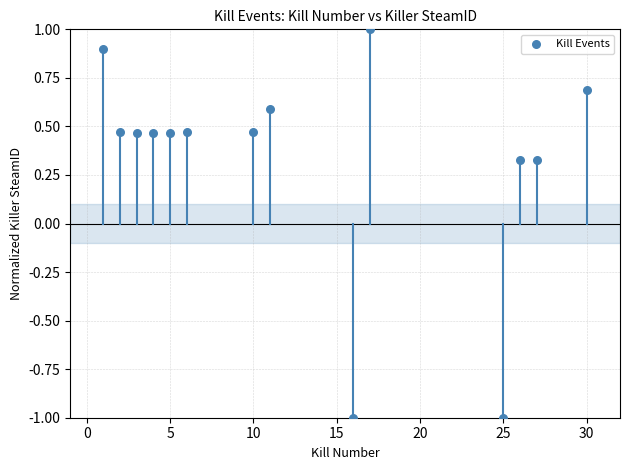

What is the range of Y values (max minus min)?

2.0